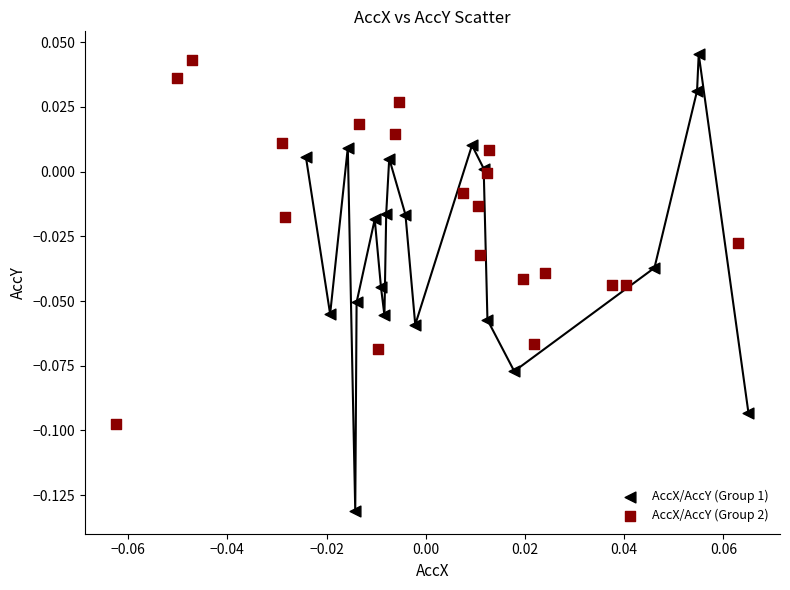

Which series reaches the minimum Y coordinate?

AccX/AccY (Group 1)